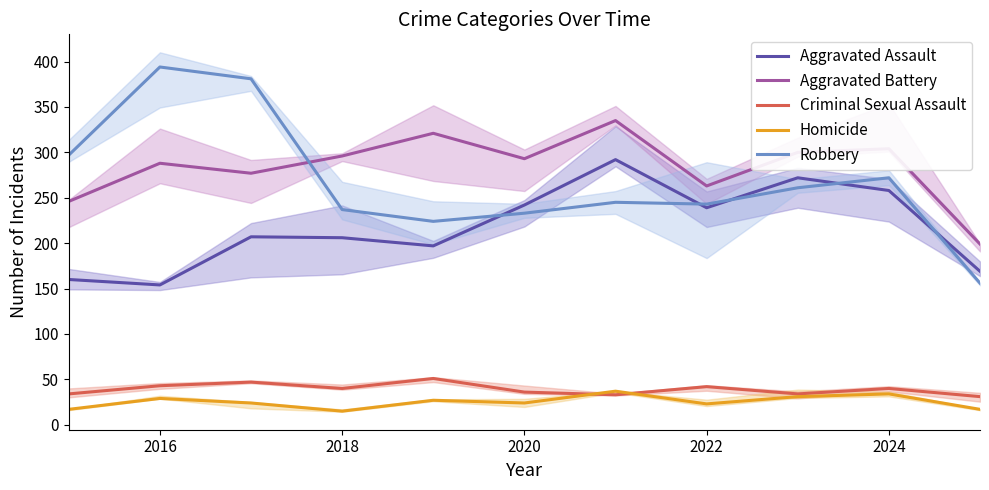

How many lines are shown in the chart?

5